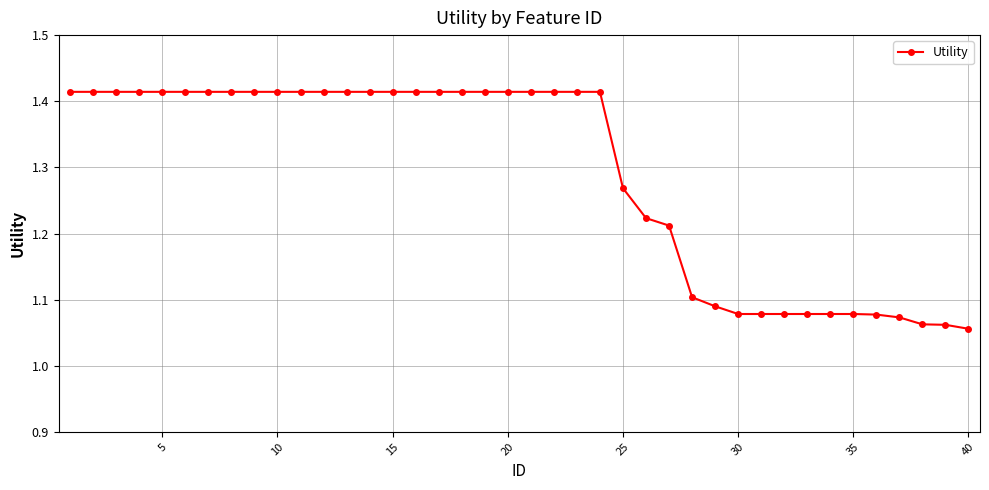

How many values are between 1 and 2?

40